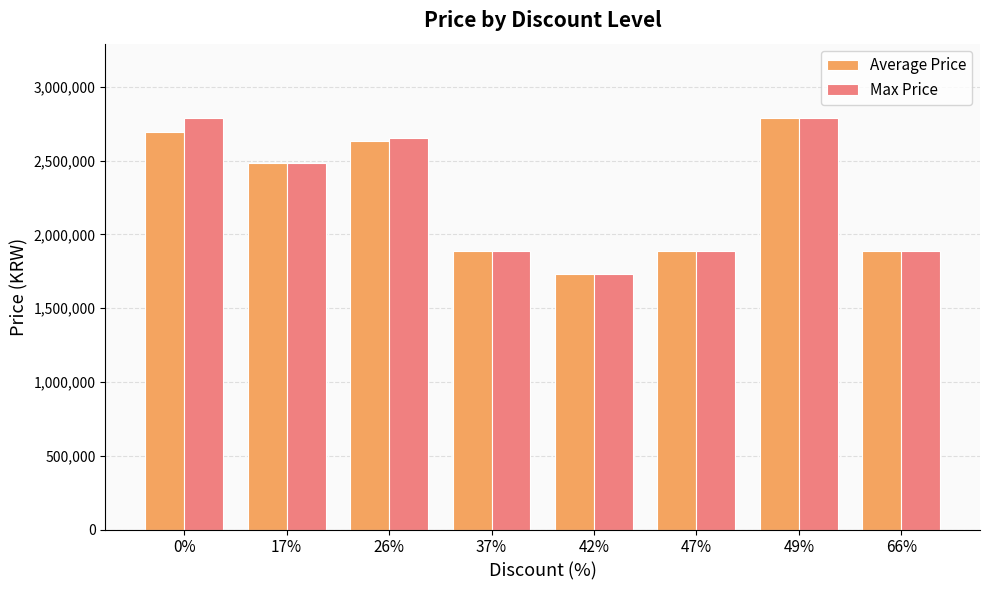

What value does the Max Price series have at 37%?

1890000